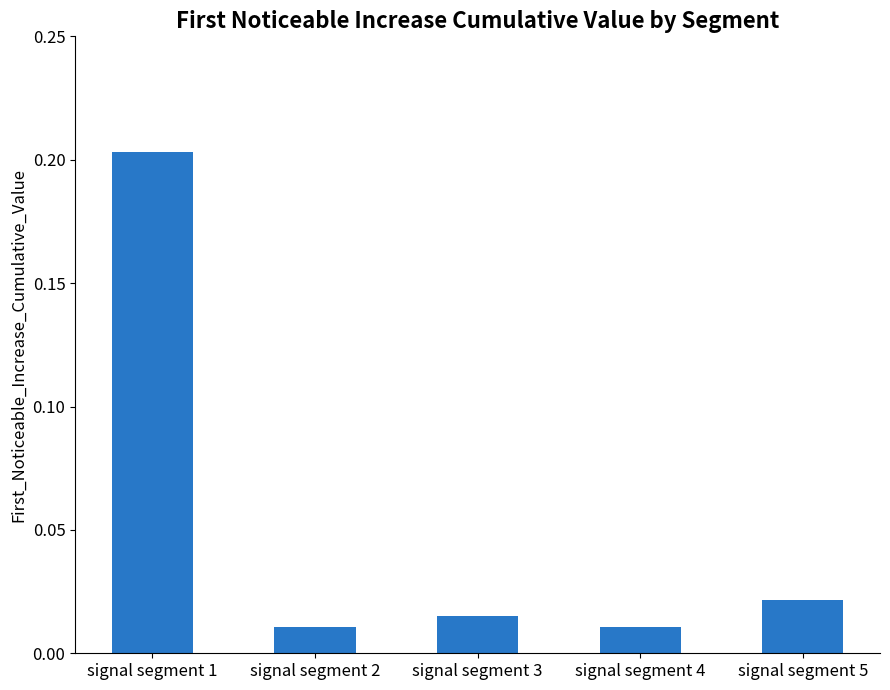

How many series are shown in this chart?

1